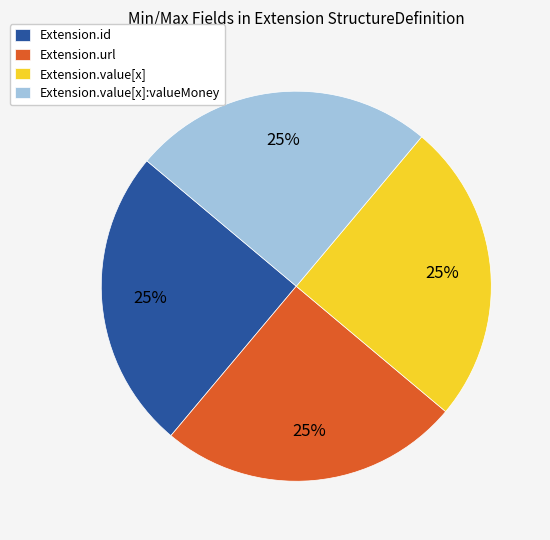

How many slices are in this pie chart?

4